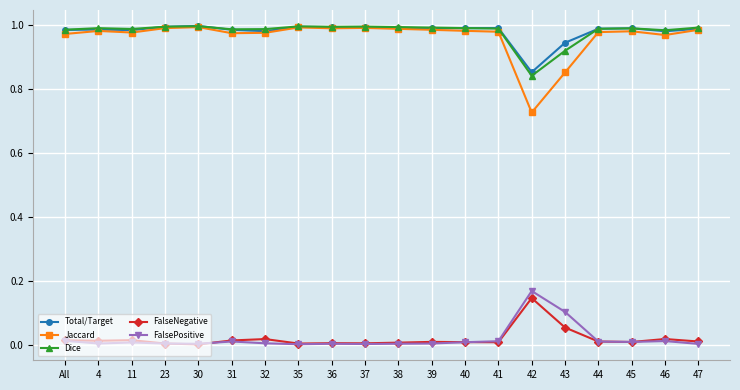

True or false: Dice and FalseNegative intersect in this chart.

False